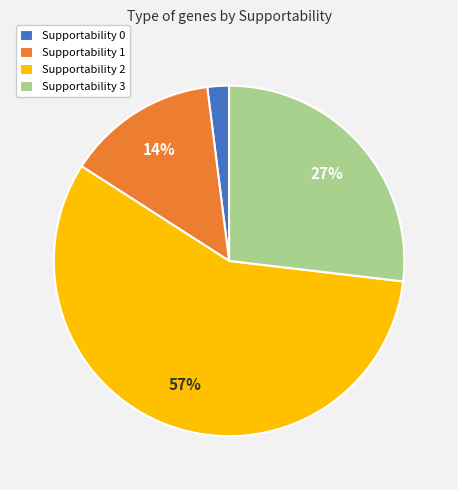

Combined, do Supportability 0 and Supportability 3 account for over 50%?

No